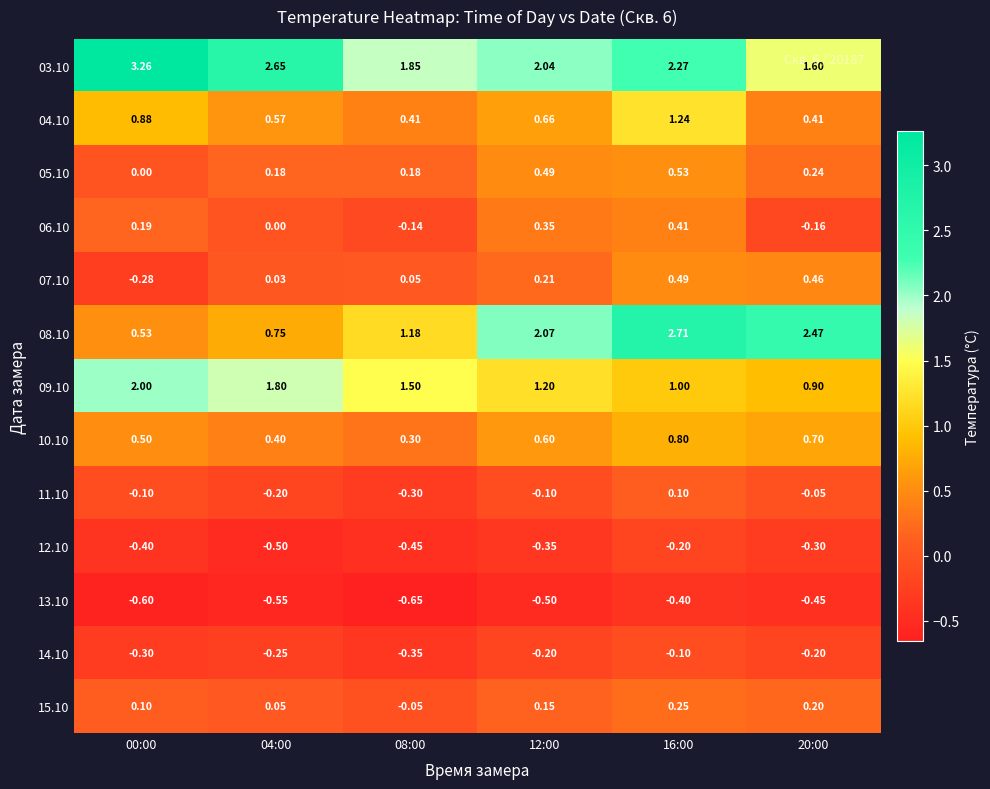

Which label corresponds to the smallest value in the chart?

08:00